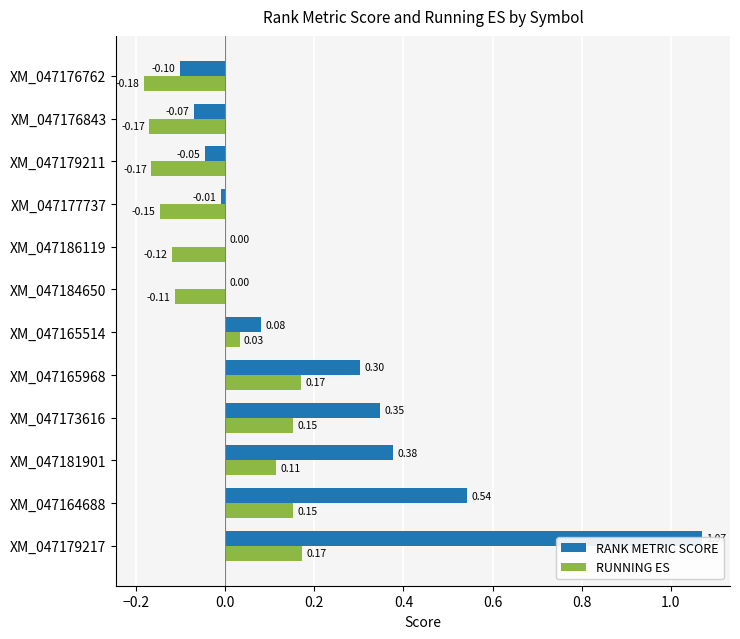

Is it true that RANK METRIC SCORE equals -0.0 at XM_047177737?

False